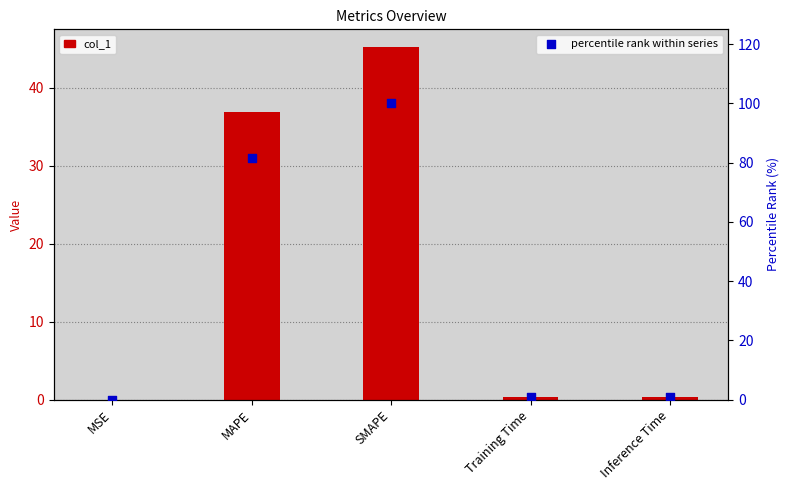

Is the value of percentile rank within series at Inference Time greater than the value of col_1 at Inference Time?

Yes